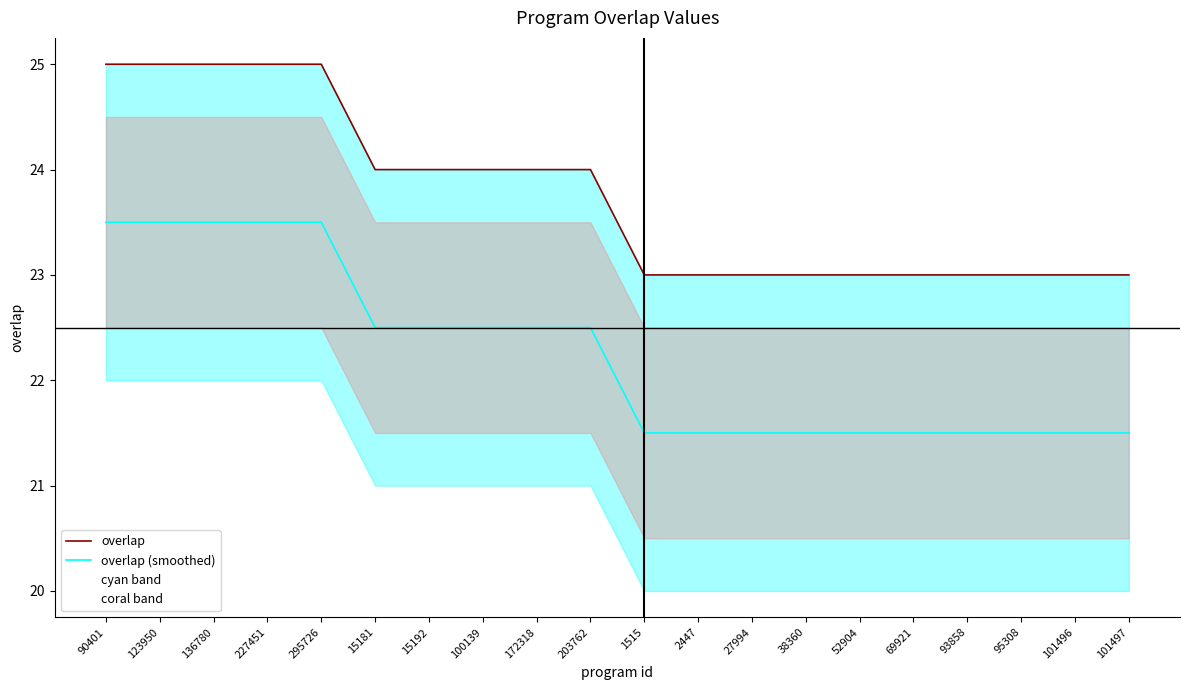

What is the spread (max minus min) of values at 27994?

1.5